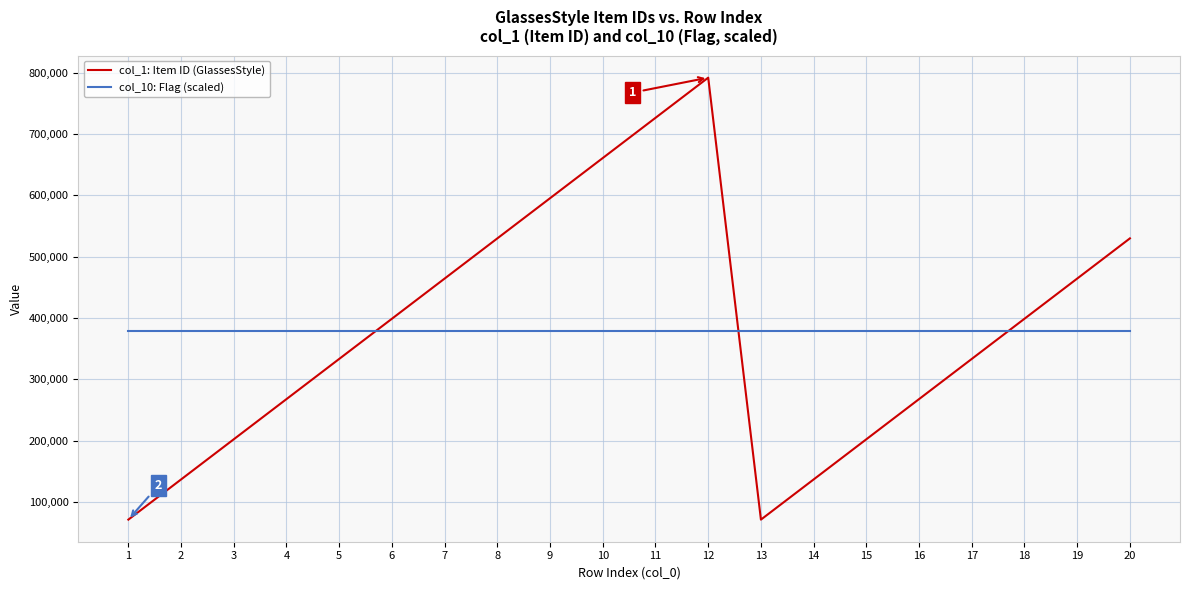

What is the maximum value shown in the chart?

791933.0